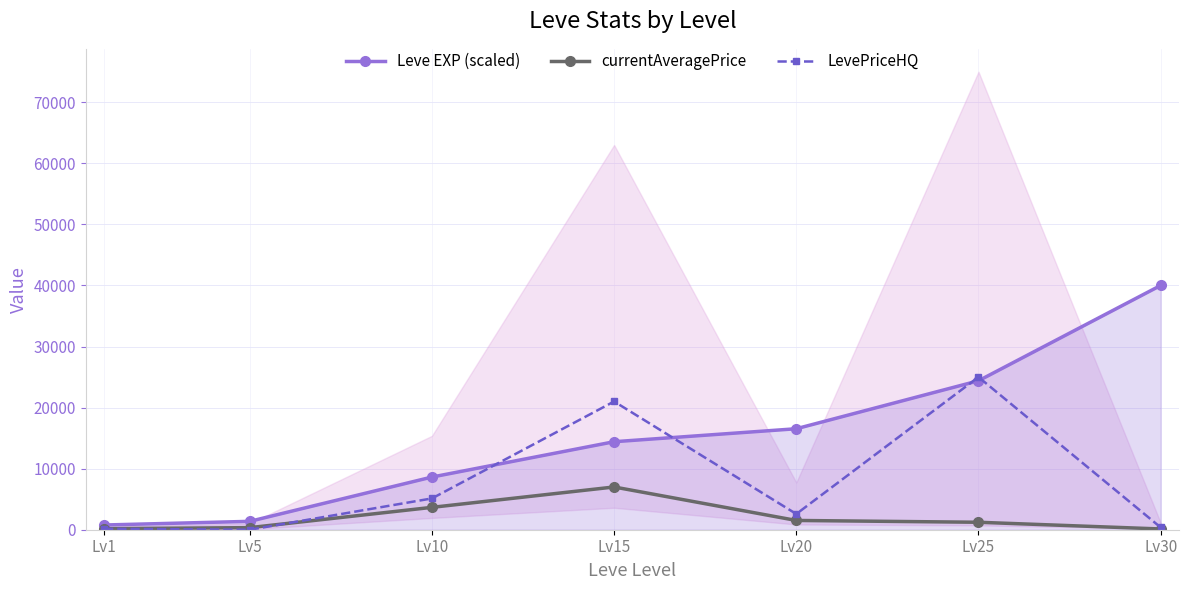

True or false: currentAveragePrice and Leve EXP (scaled) cross at least once.

False